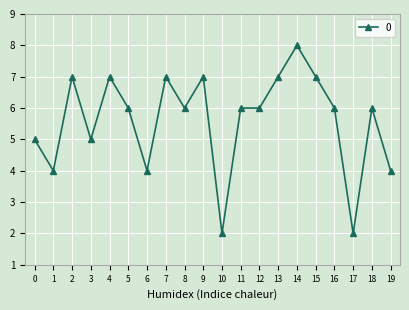

Which category has the highest value across all series?

14